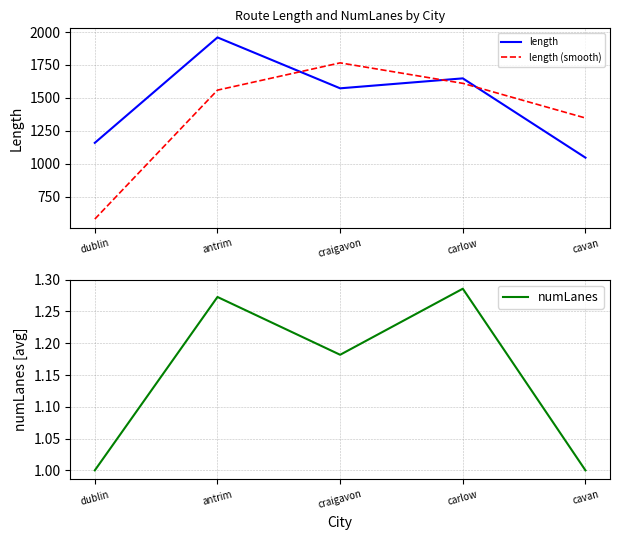

What is the difference between the second highest and second lowest values in the numLanes series?

0.3